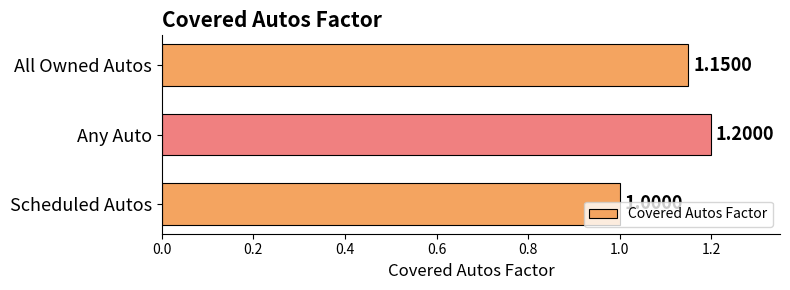

How many values are between 1 and 2?

3